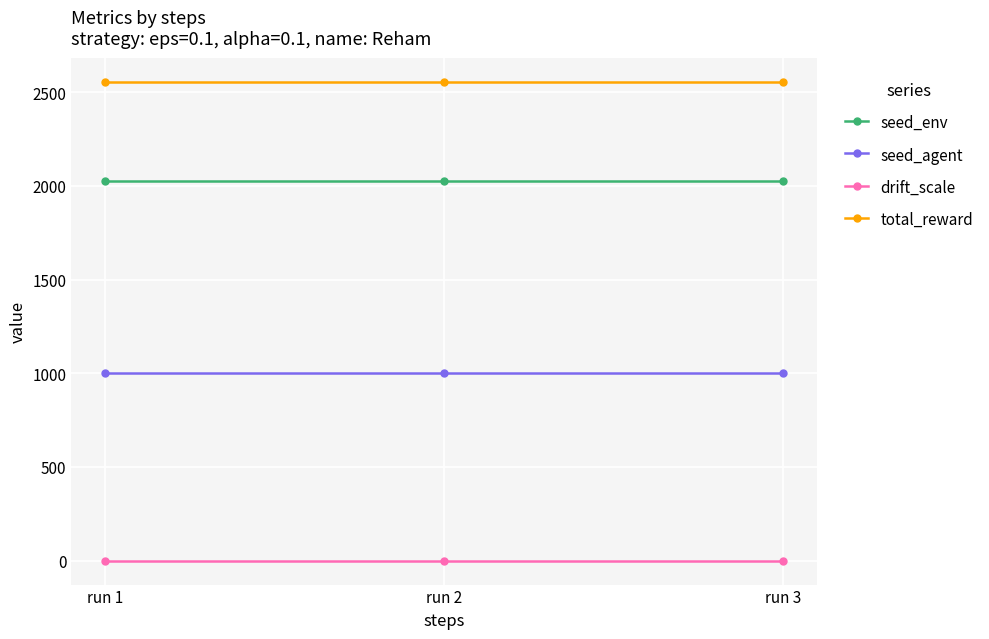

The value of total_reward at run 3 is 587.2. True or false?

False